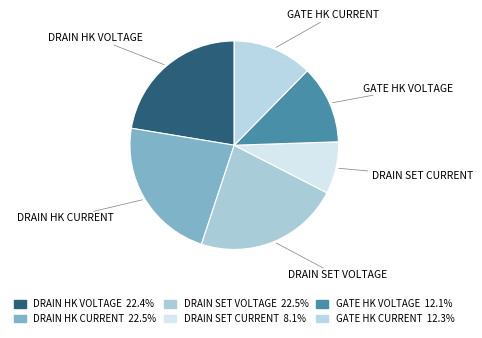

Which category has the smallest portion of the pie?

DRAIN SET CURRENT